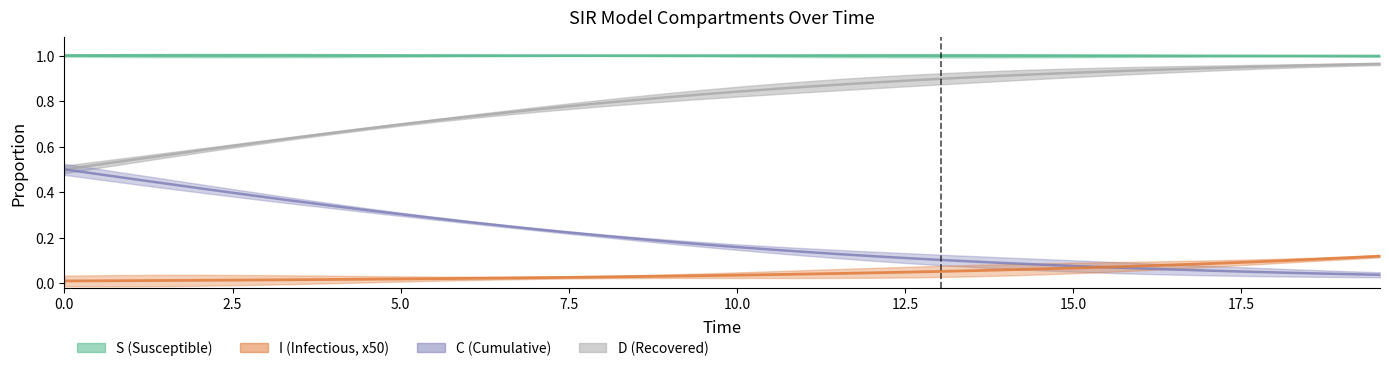

Does the chart have visible grid lines?

No